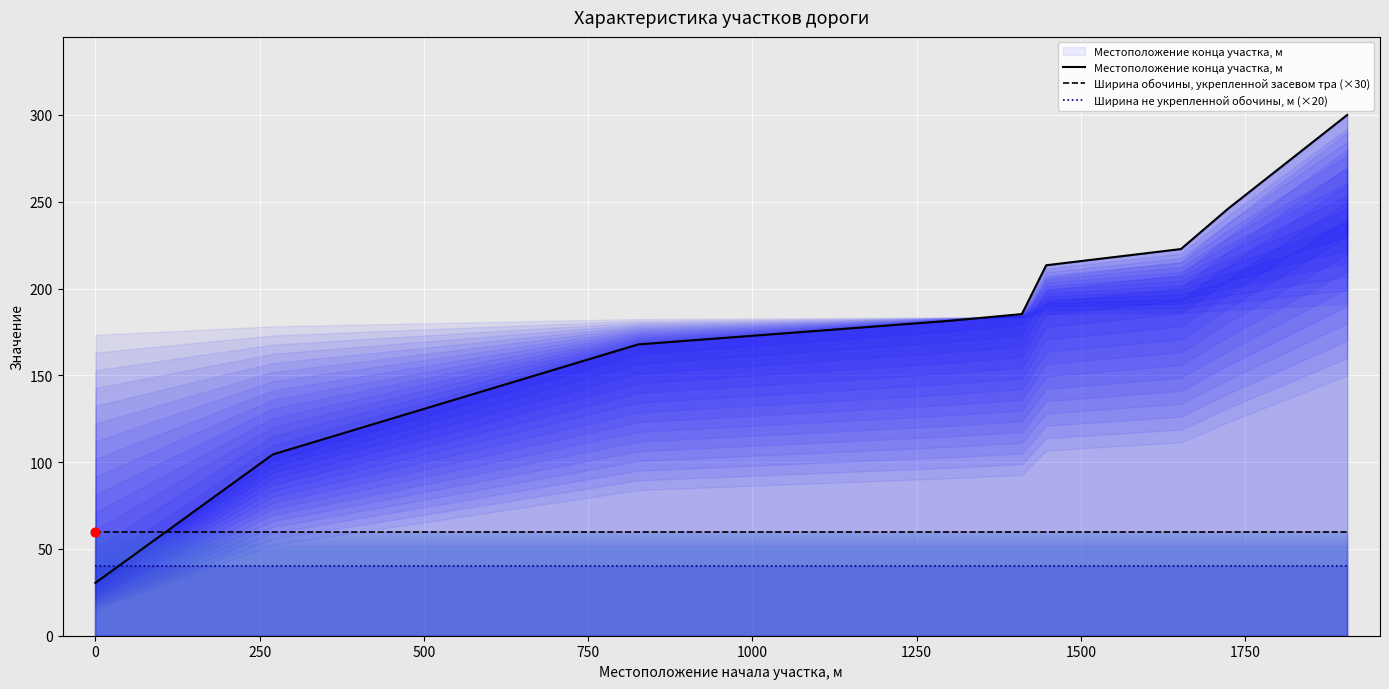

What are all the series names shown in the legend?

Местоположение конца участка, м, Ширина обочины, укрепленной засевом тра (×30), Ширина не укрепленной обочины, м (×20)